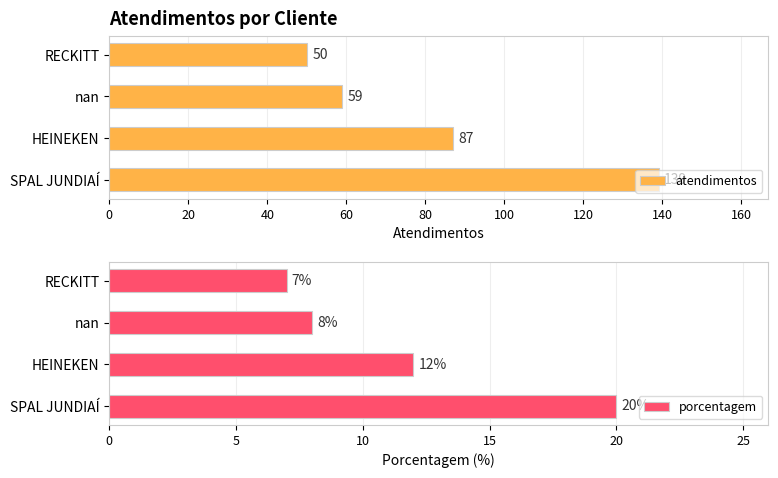

At how many categories does at least one series exceed 56?

3